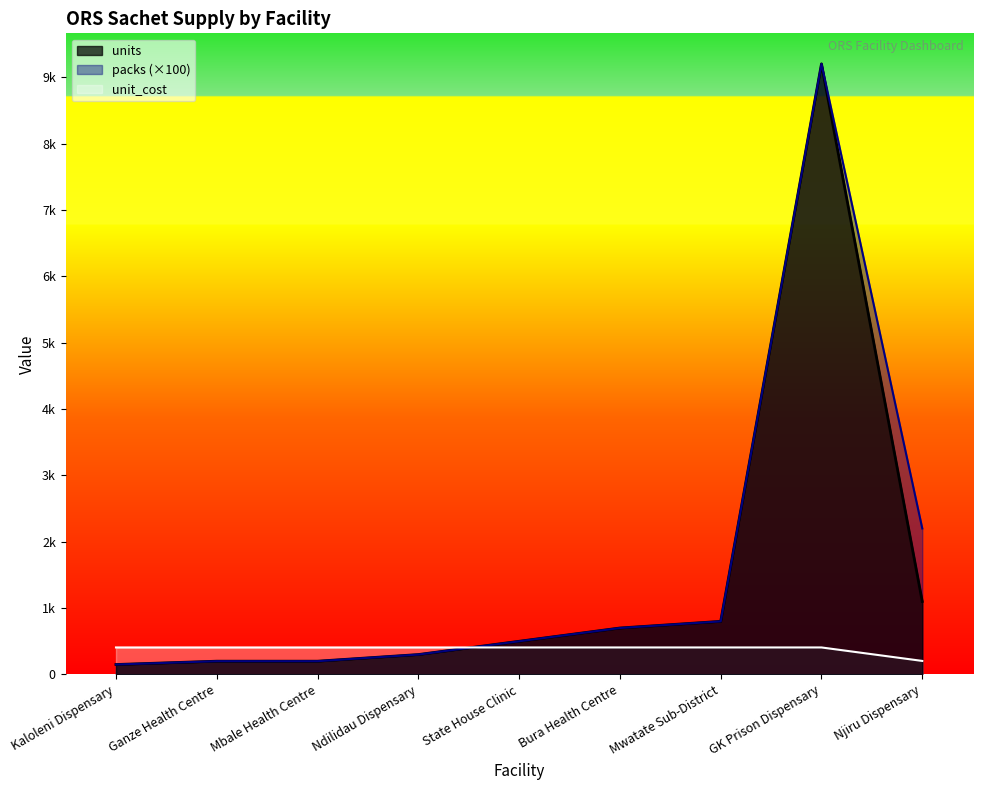

True or false: packs and units cross at least once.

False